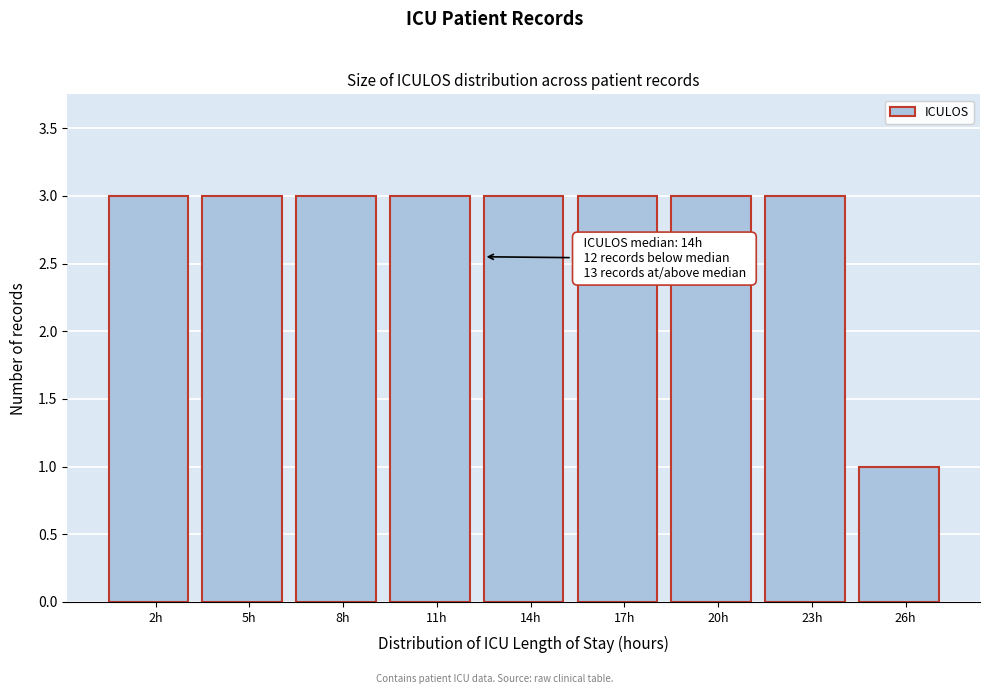

Reading left to right, list all the values displayed in this chart.

2h=3	5h=3	8h=3	11h=3	14h=3	17h=3	20h=3	23h=3	26h=1